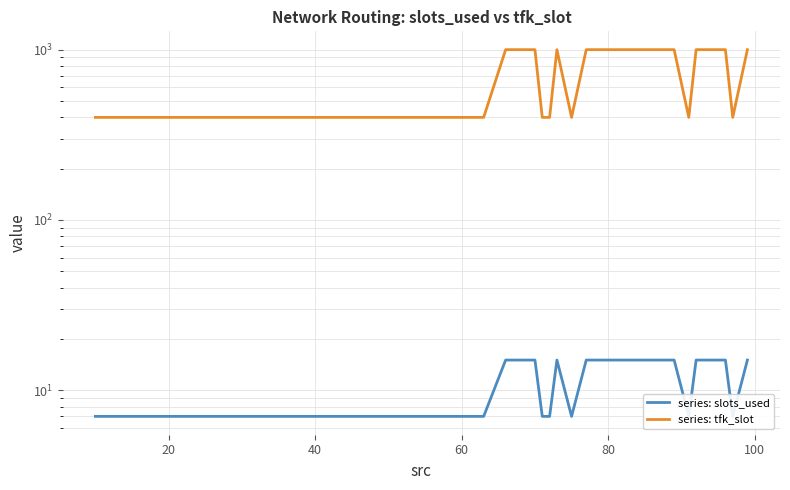

The series: tfk_slot series shows 585 at 7. True or false?

False